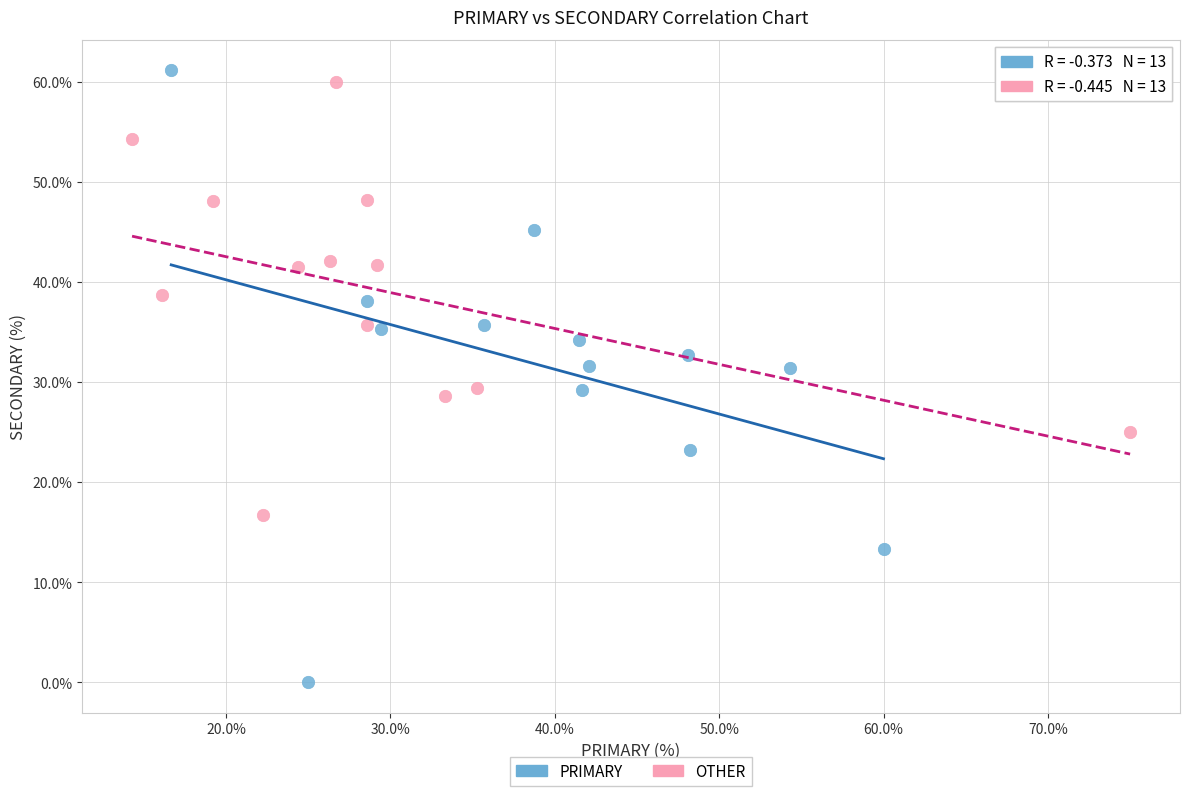

Which series reaches the minimum Y coordinate?

PRIMARY